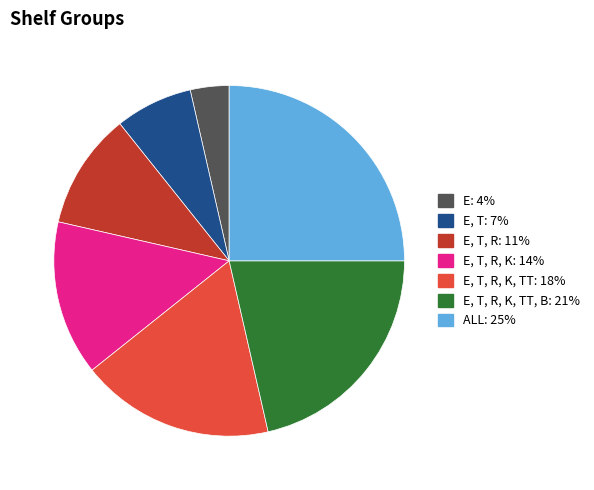

Is there any slice that represents more than half of the pie?

No